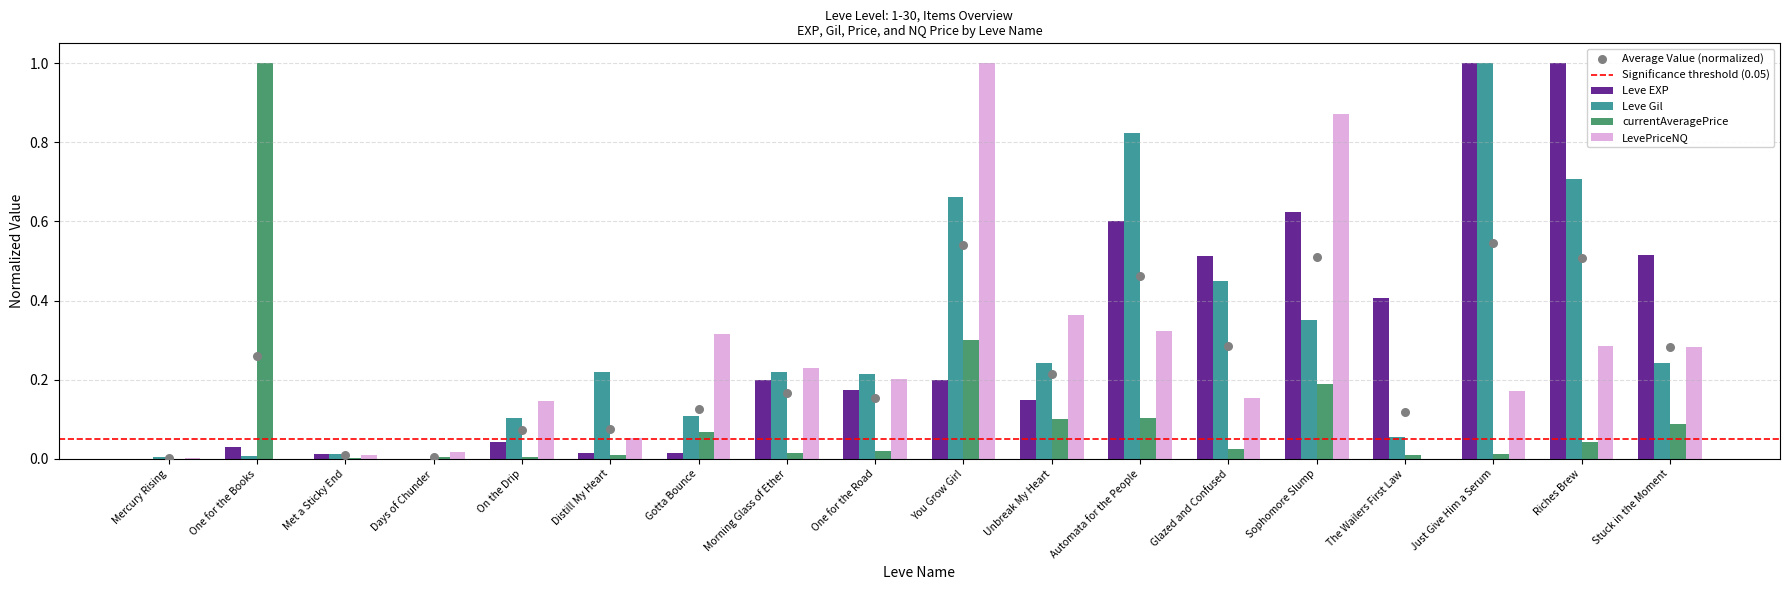

Which series reaches the maximum Y coordinate?

Leve EXP